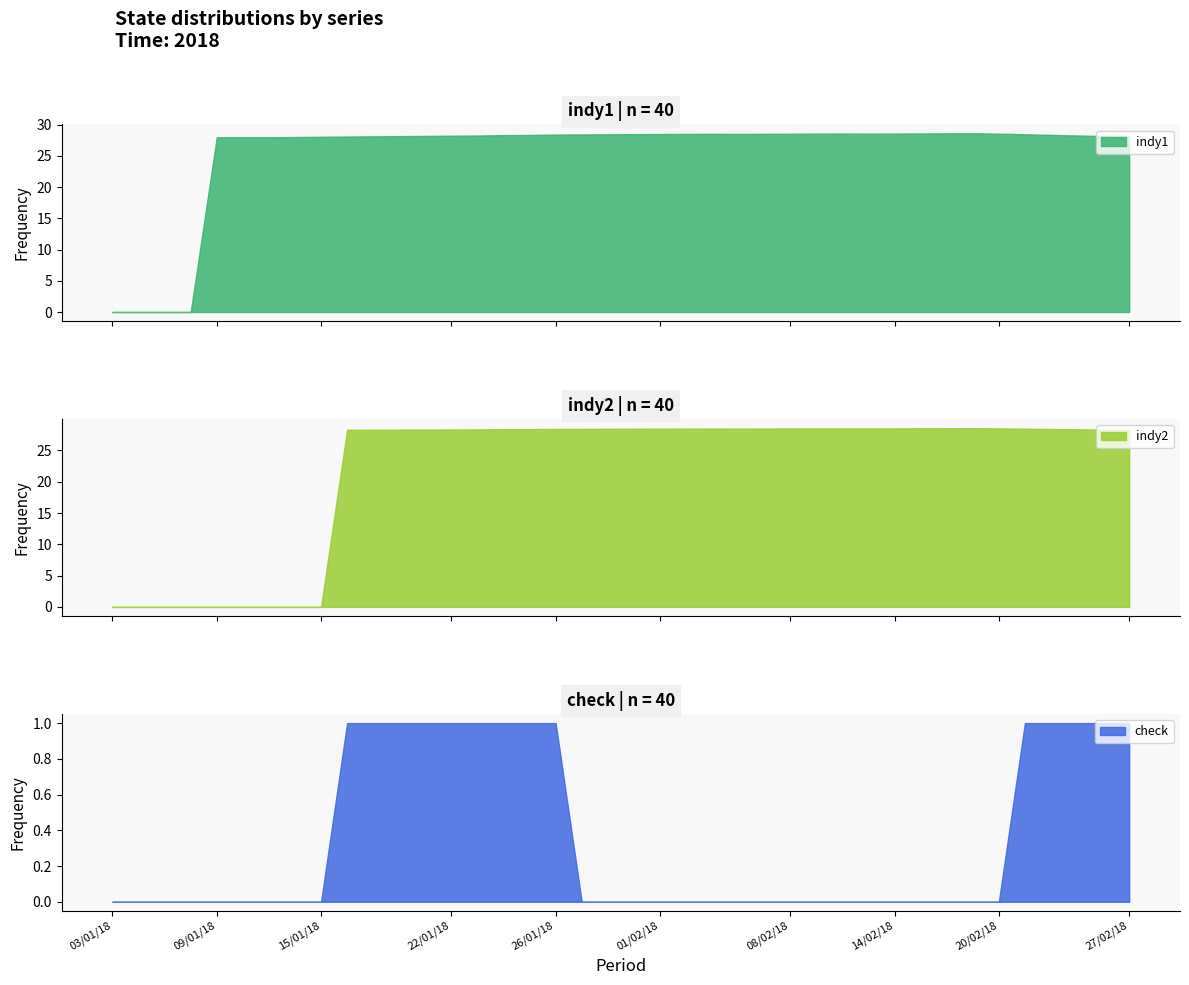

How many positive values does the indy2 series have?

31